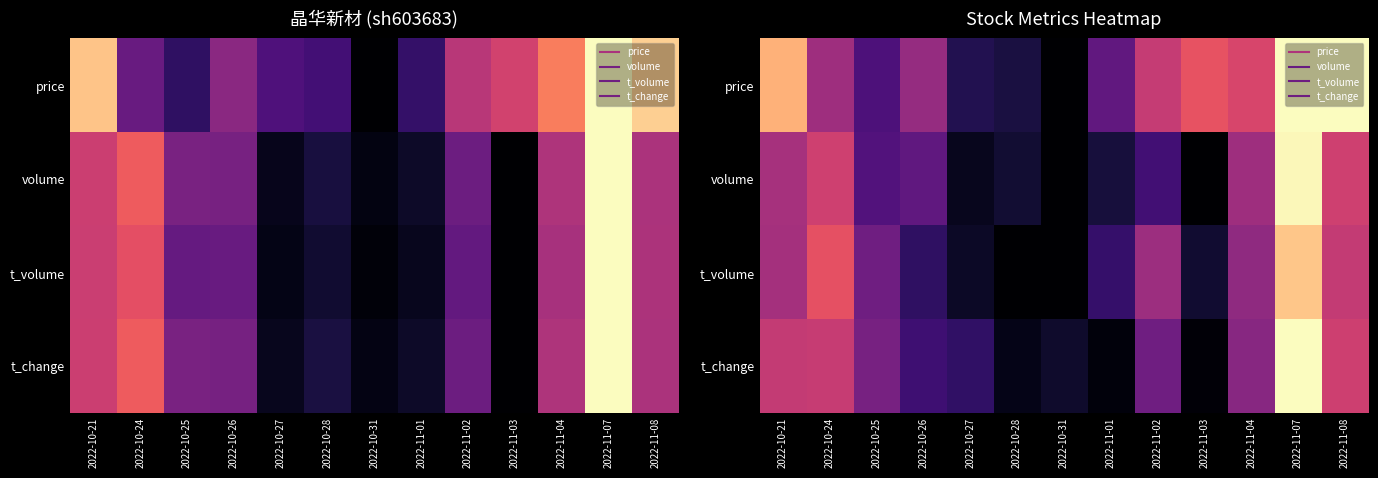

Rank the series at 2022-10-28 from highest to lowest value.

price, volume, t_change, t_volume